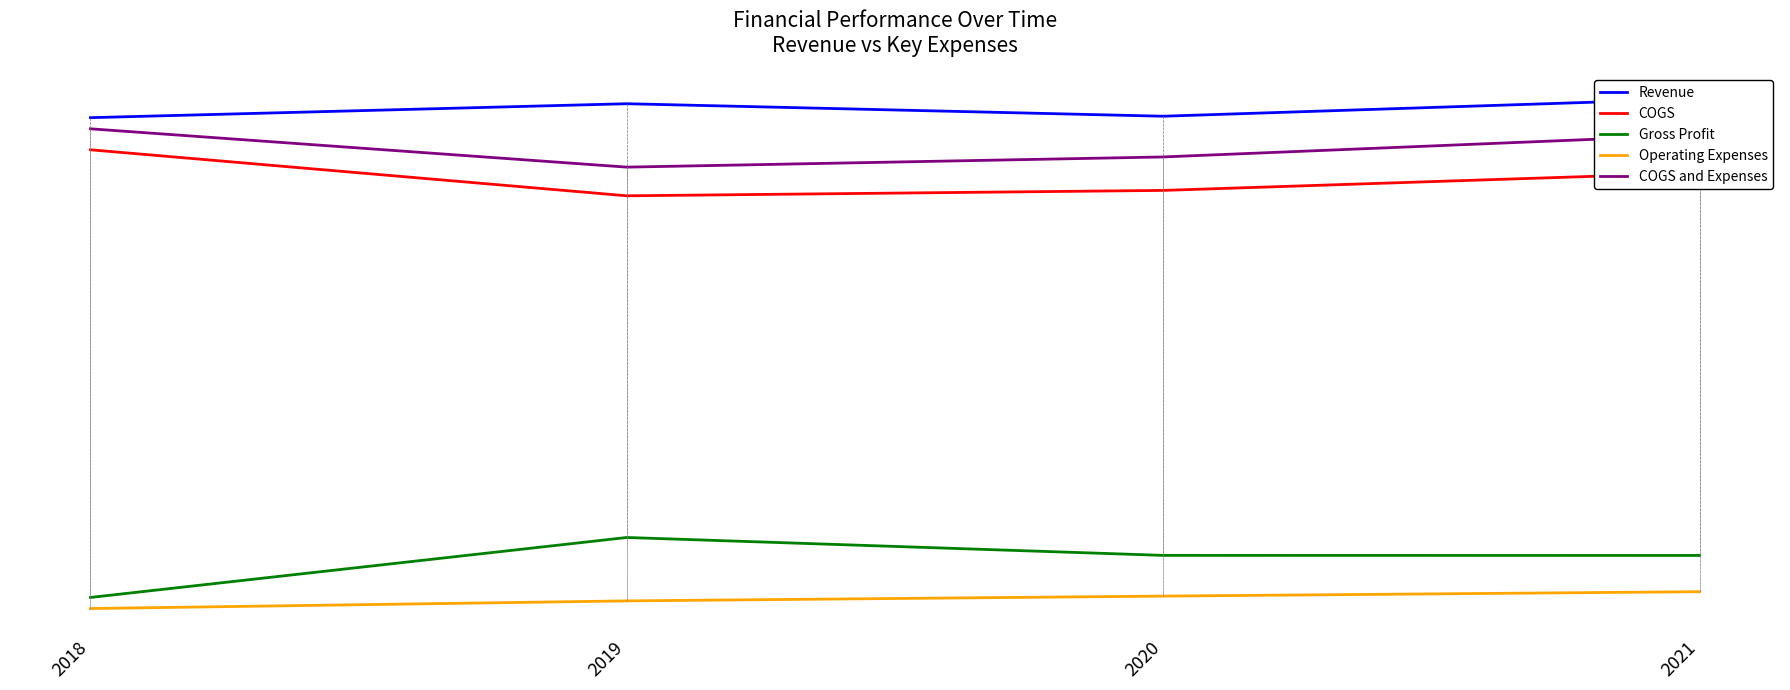

Is the value of COGS at 2020 greater than the value of COGS and Expenses at 2019?

No